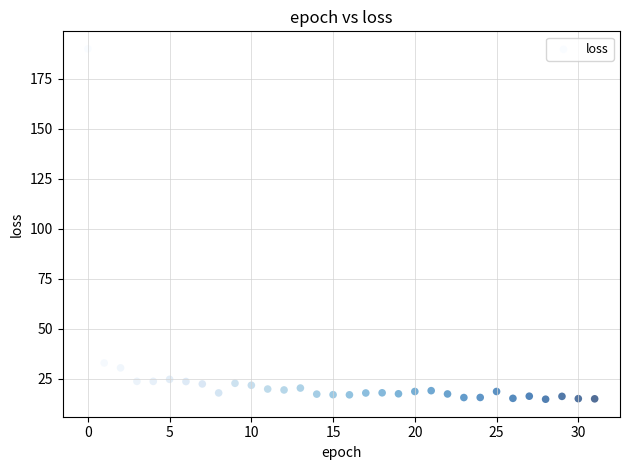

What Y value in the scatter plot is closest to 102?

32.9